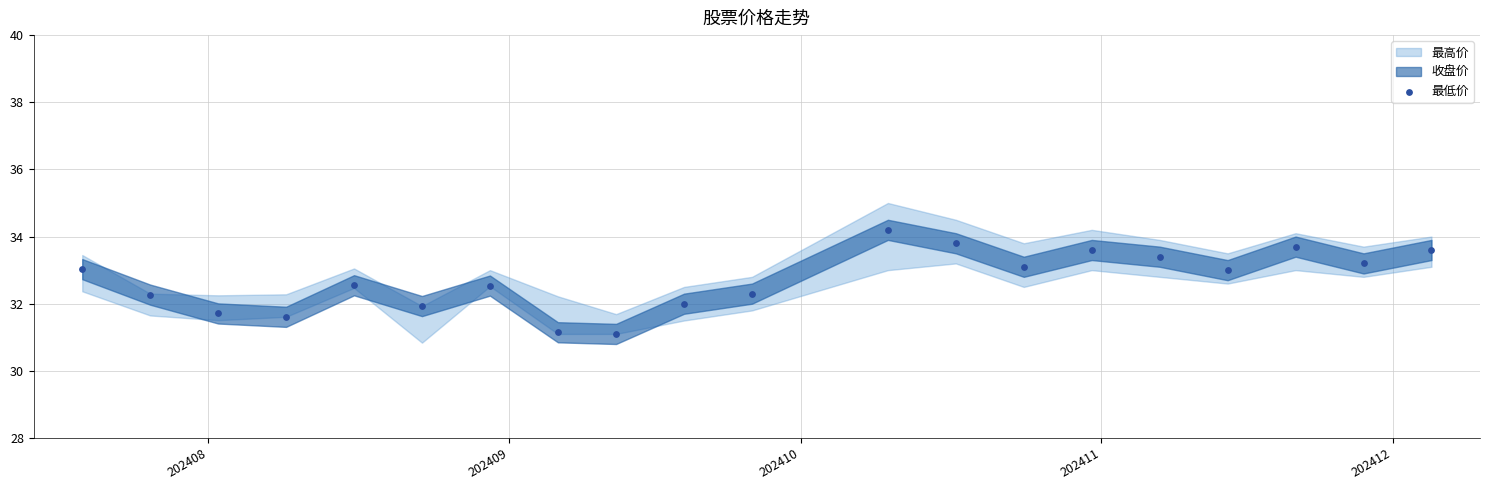

What is the range of X values (max minus min)?

139.0